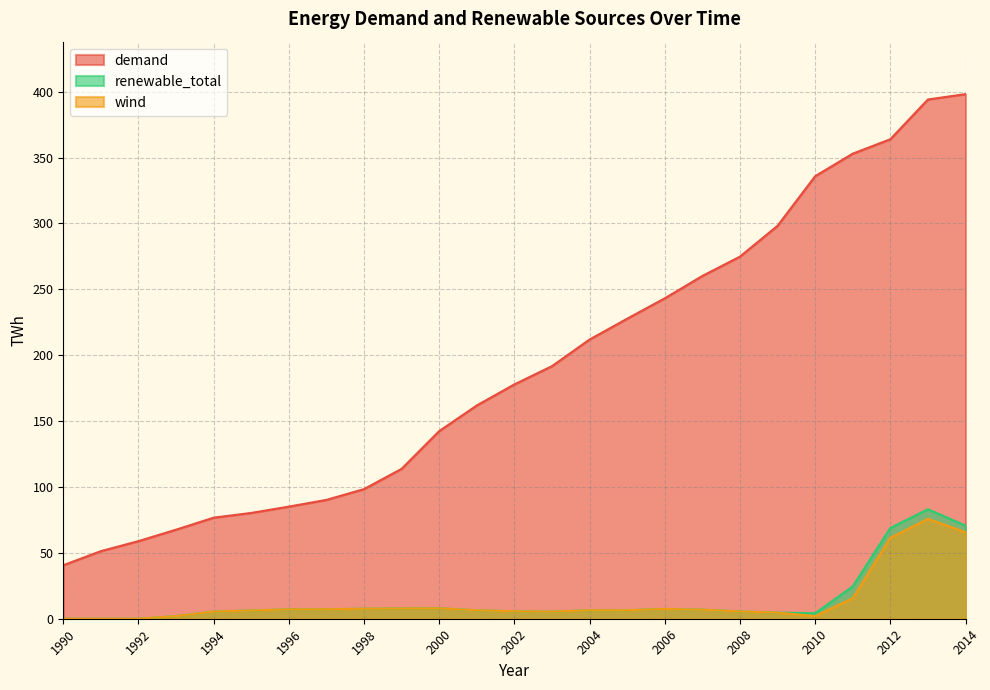

How many categories are shown in the chart?

25